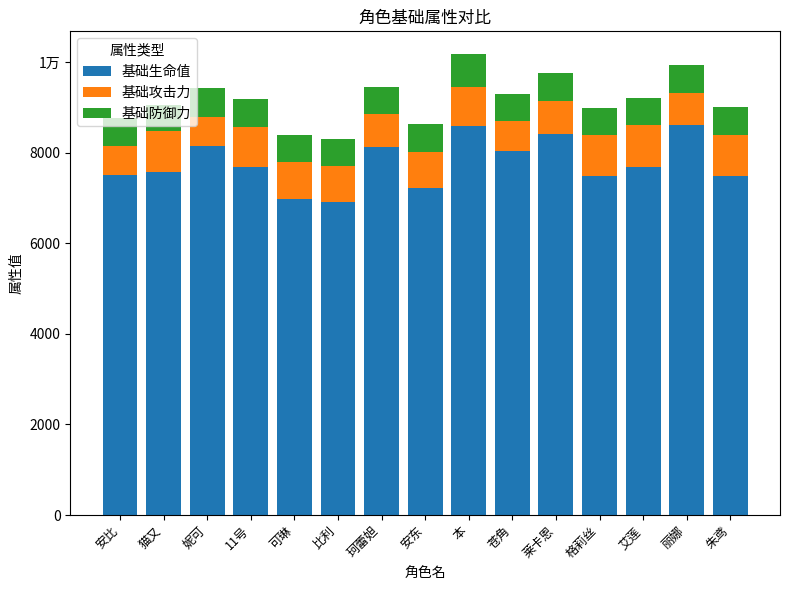

Does the chart contain stacked bars?

Yes